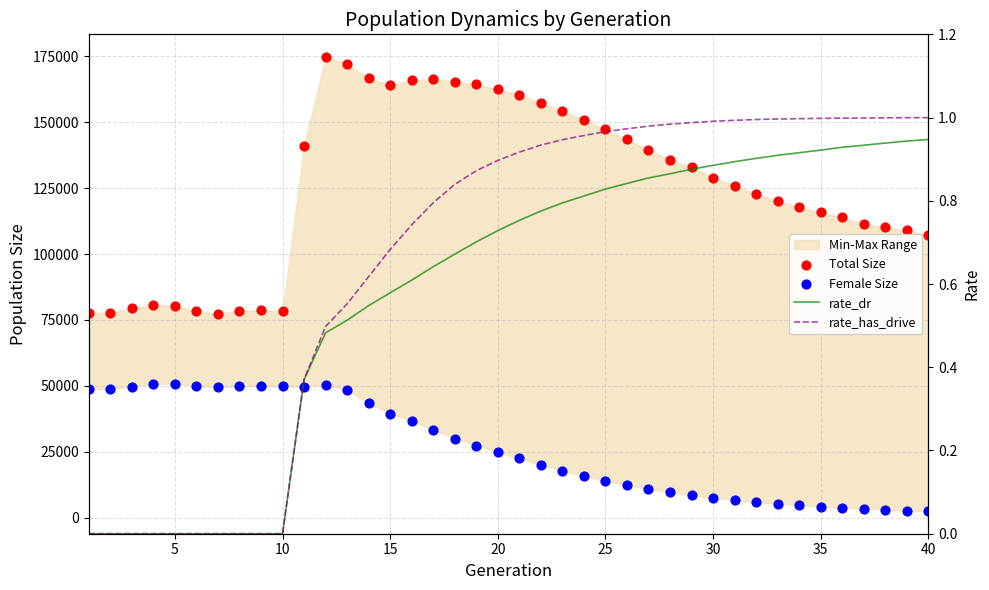

Which series has the largest total across all categories?

Total Size